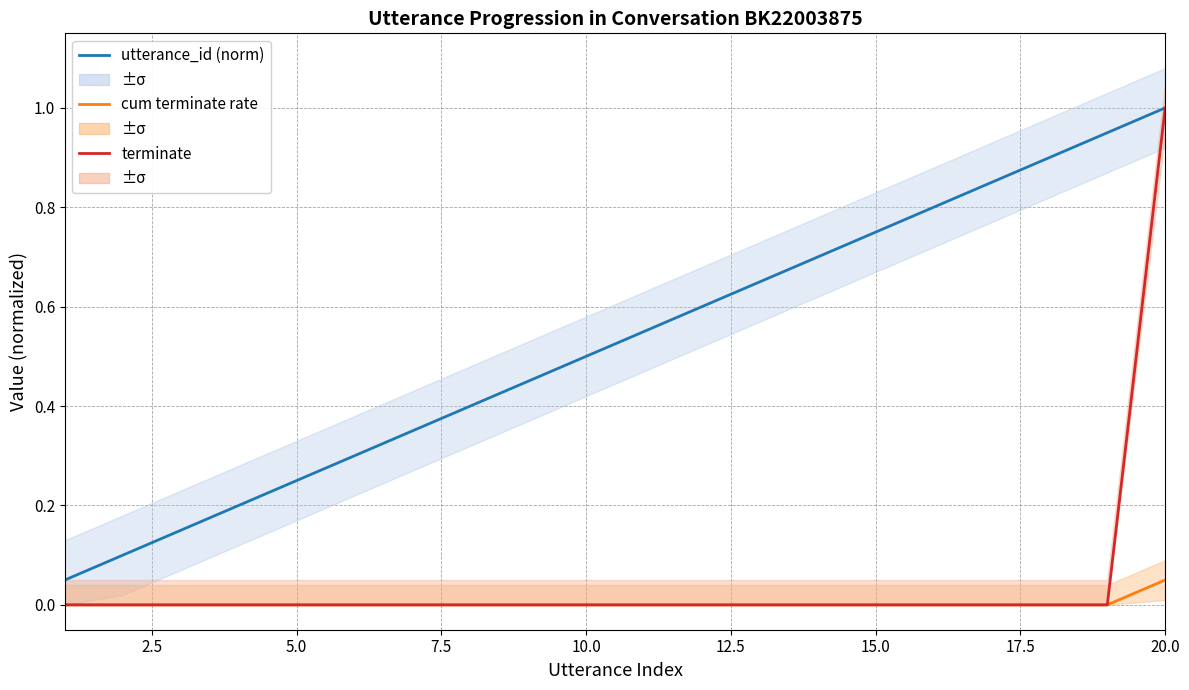

What is the sum of all terminate values?

1.0